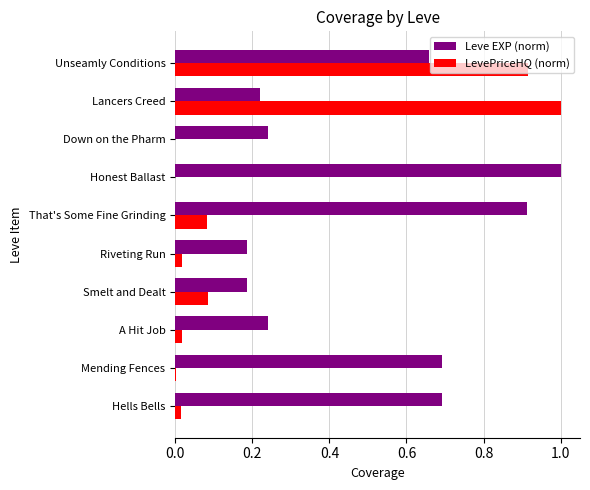

What is the sum of the Leve EXP (norm) values at That's Some Fine Grinding and Honest Ballast?

1.9